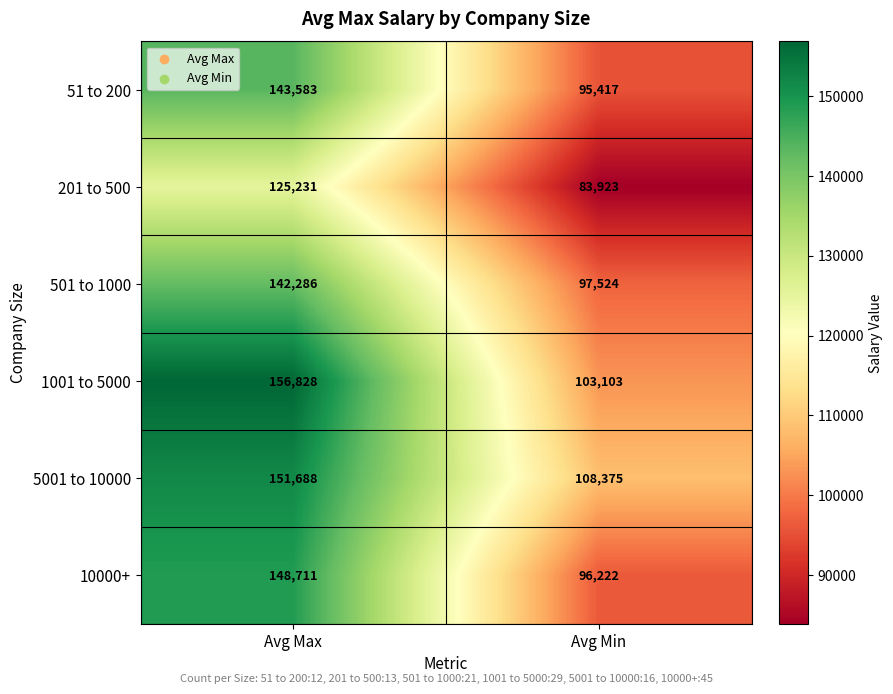

At how many categories does at least one series exceed 90989?

2